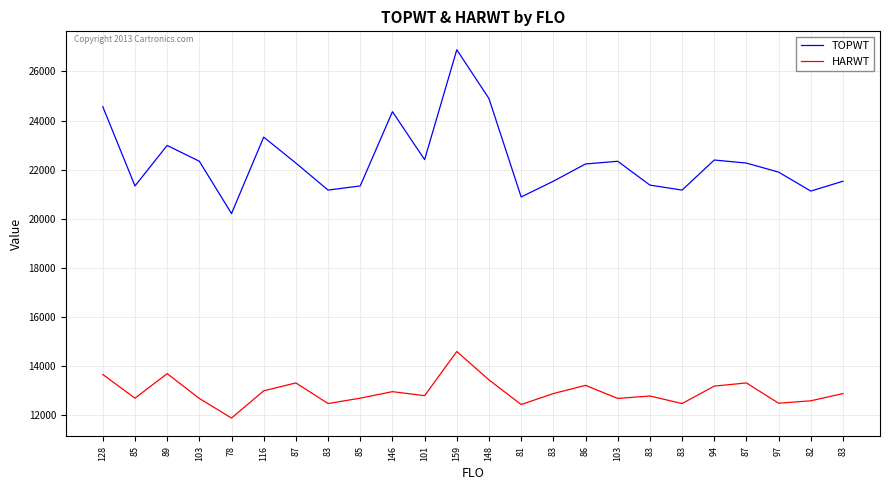

True or false: TOPWT and HARWT intersect in this chart.

False